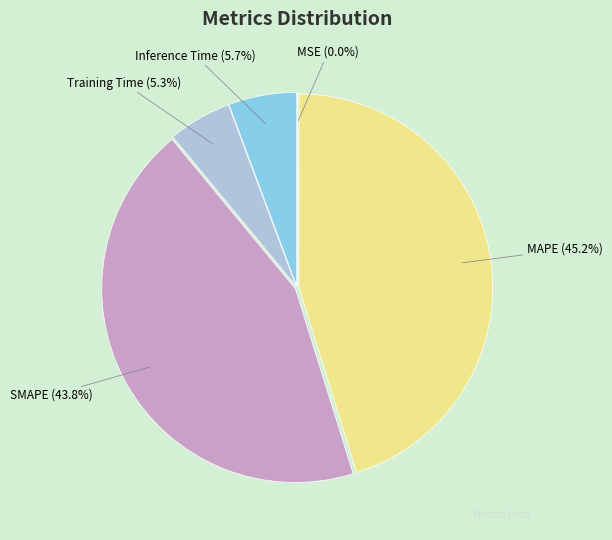

Is there a majority slice in this chart?

No